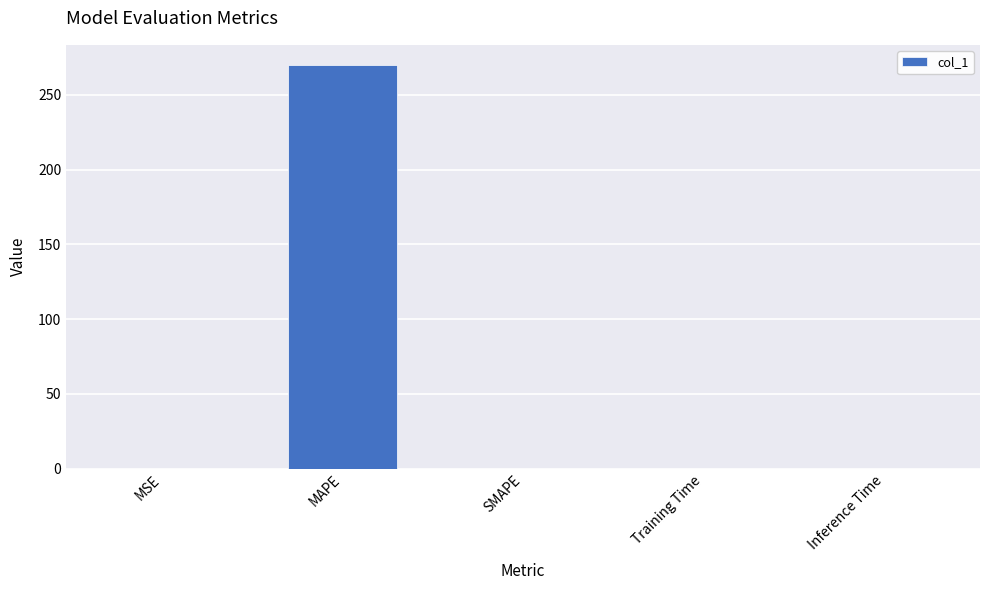

Between Training Time and MAPE, which is larger?

MAPE